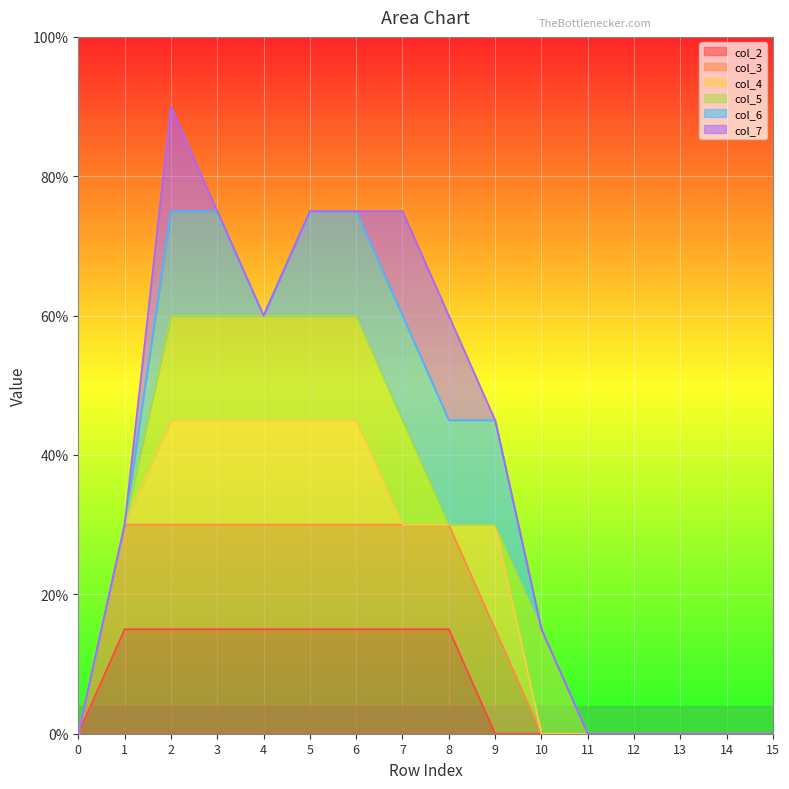

True or false: col_7 and col_6 cross at least once.

False